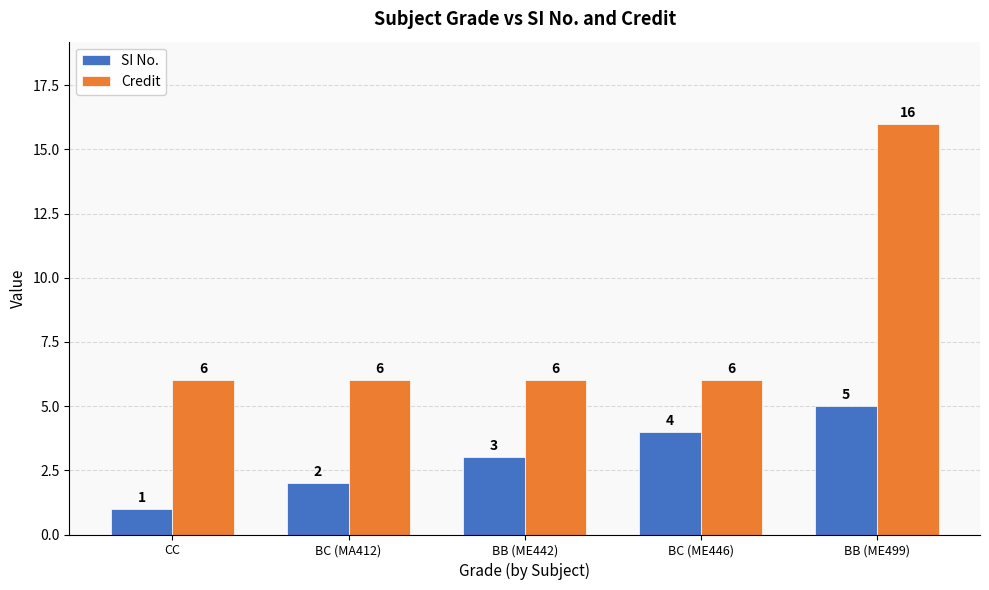

Is it true that SI No. equals 2 at BC (ME446)?

False